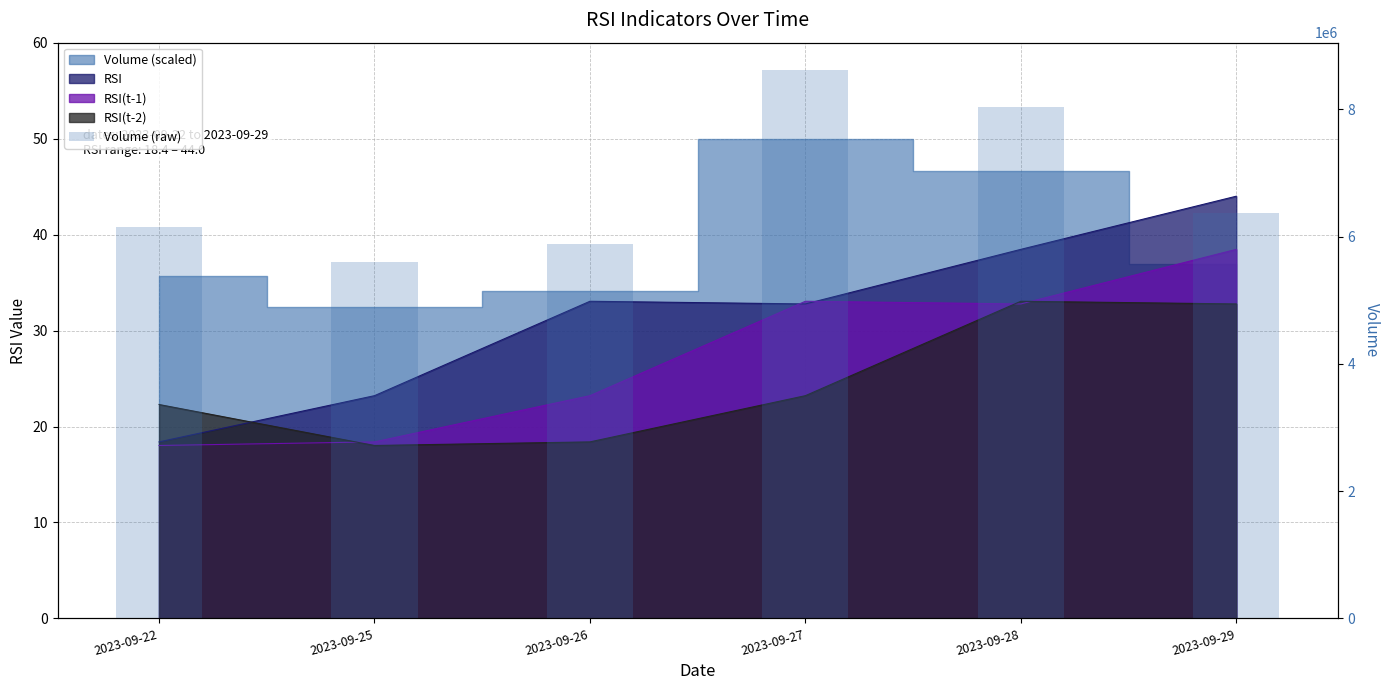

Which category has the lowest value across all series?

2023-09-25